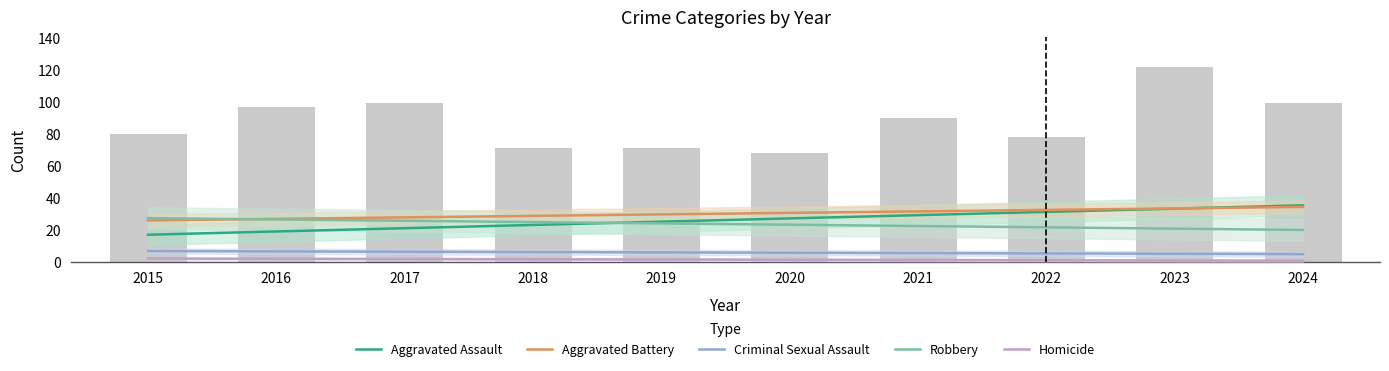

Which series has the widest spread of values?

Aggravated Assault